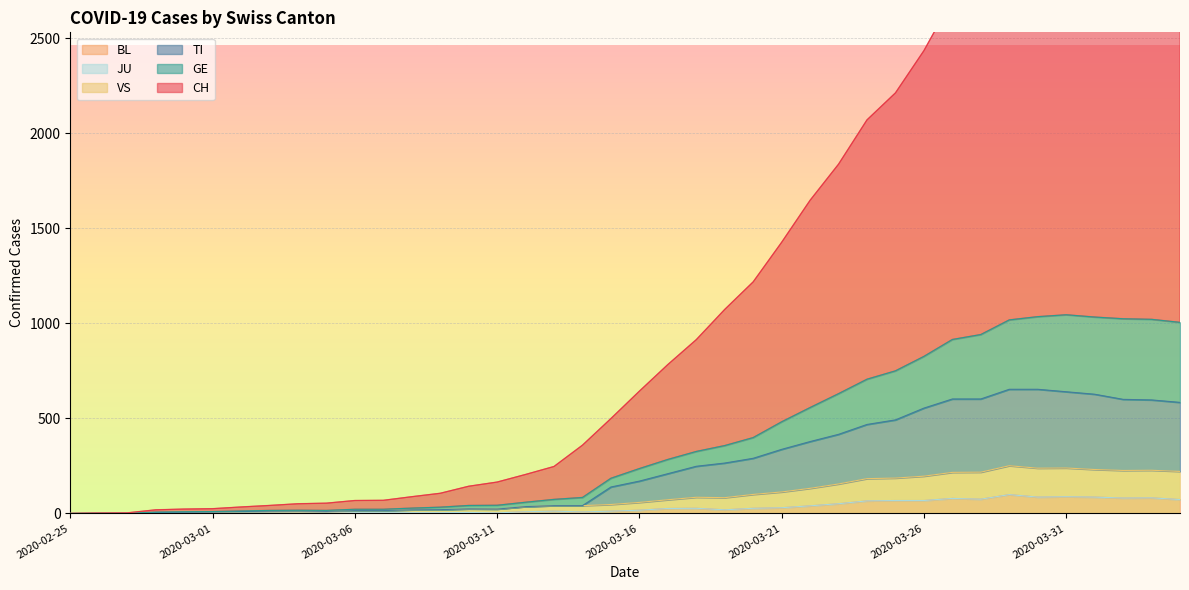

What is the maximum value for BL?

99